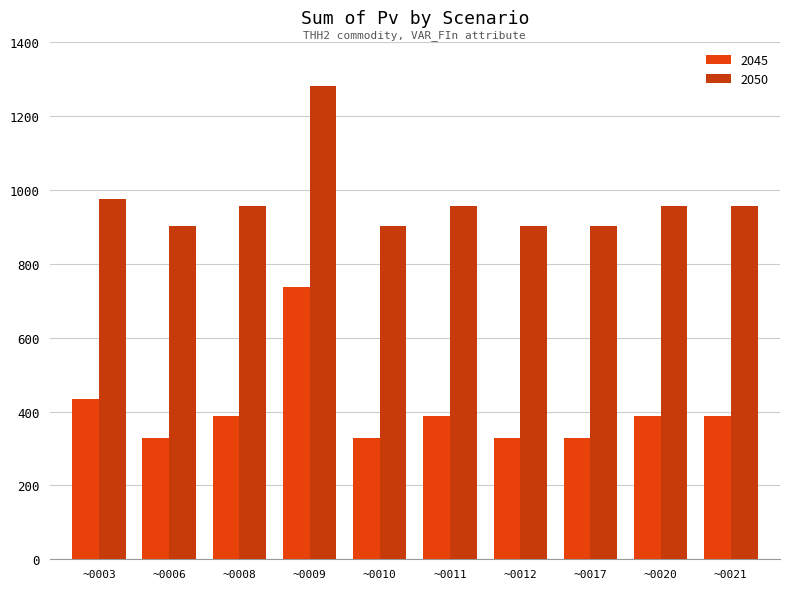

What is the value of the 2050 bar at the 2nd from the left?

903.3